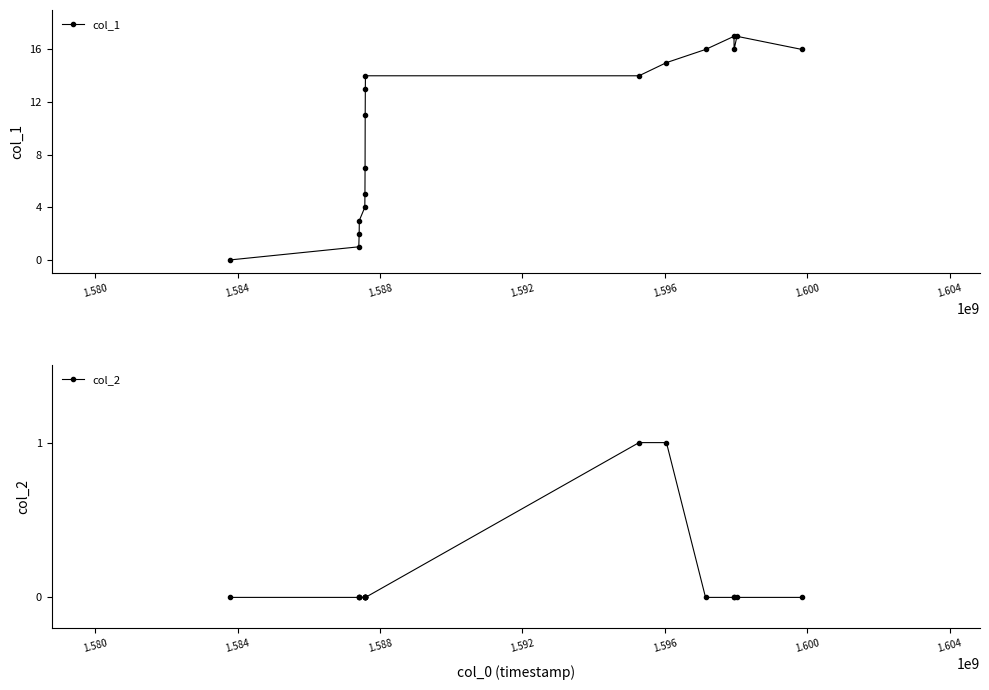

True or false: col_1 has more than 1 interior local peaks.

True